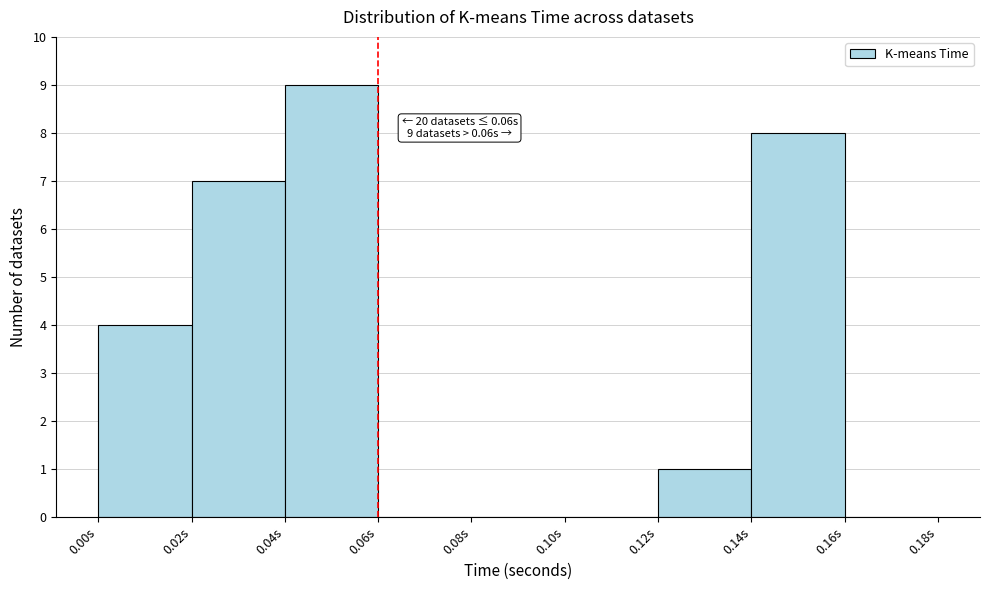

Over which range of the x-axis is the bar tallest?

0.04 to 0.06